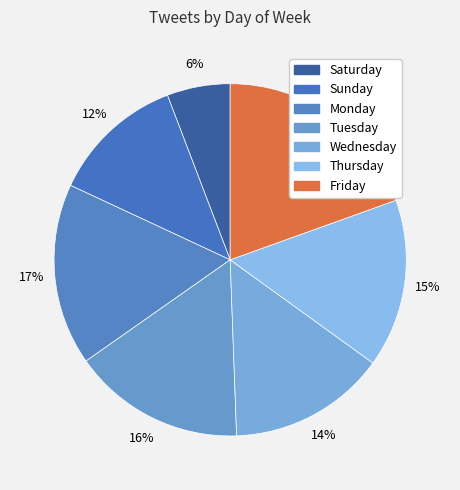

To the nearest percent, what percentage of the pie is Sunday?

12%